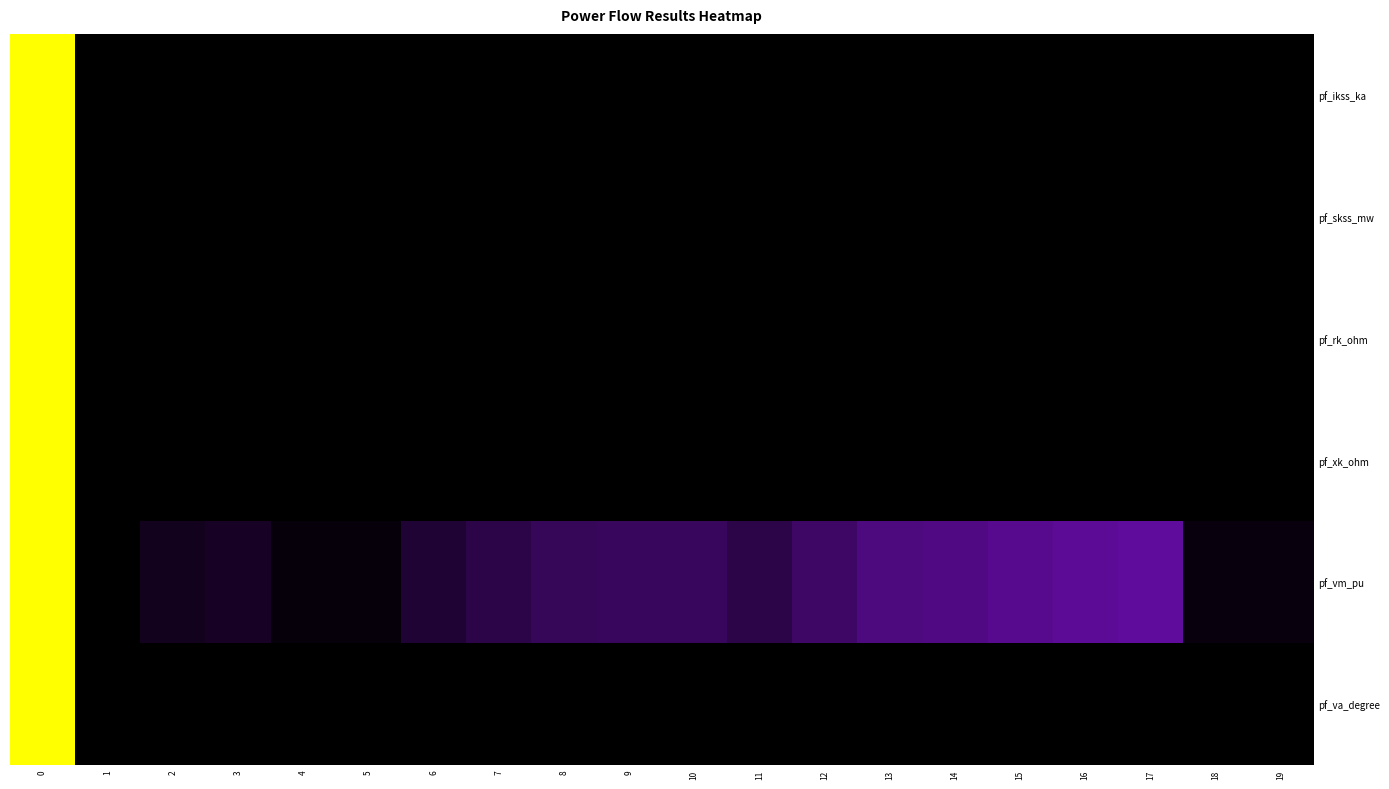

Which series changed the most between 8 and 14?

pf_vm_pu